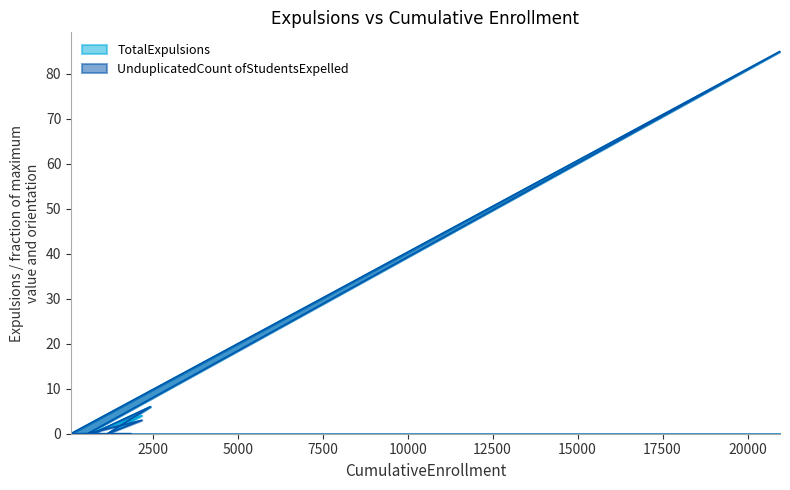

What is the label of the 7th point from the right?

2431